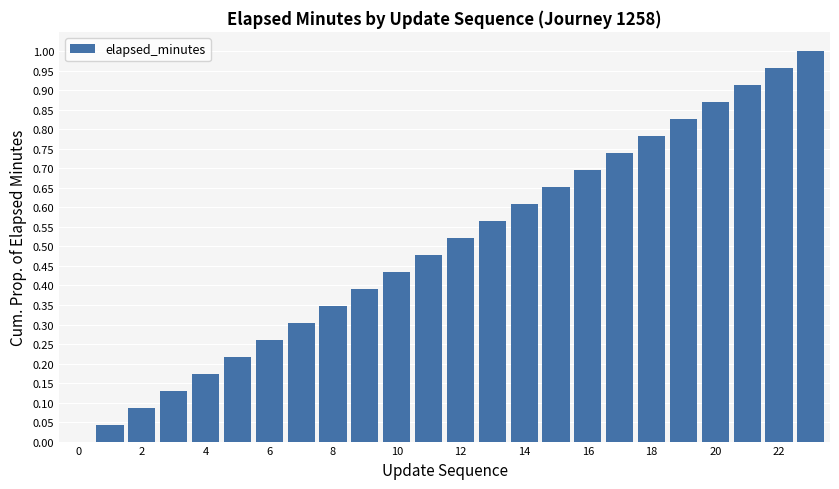

Count the number of data series in this chart.

1